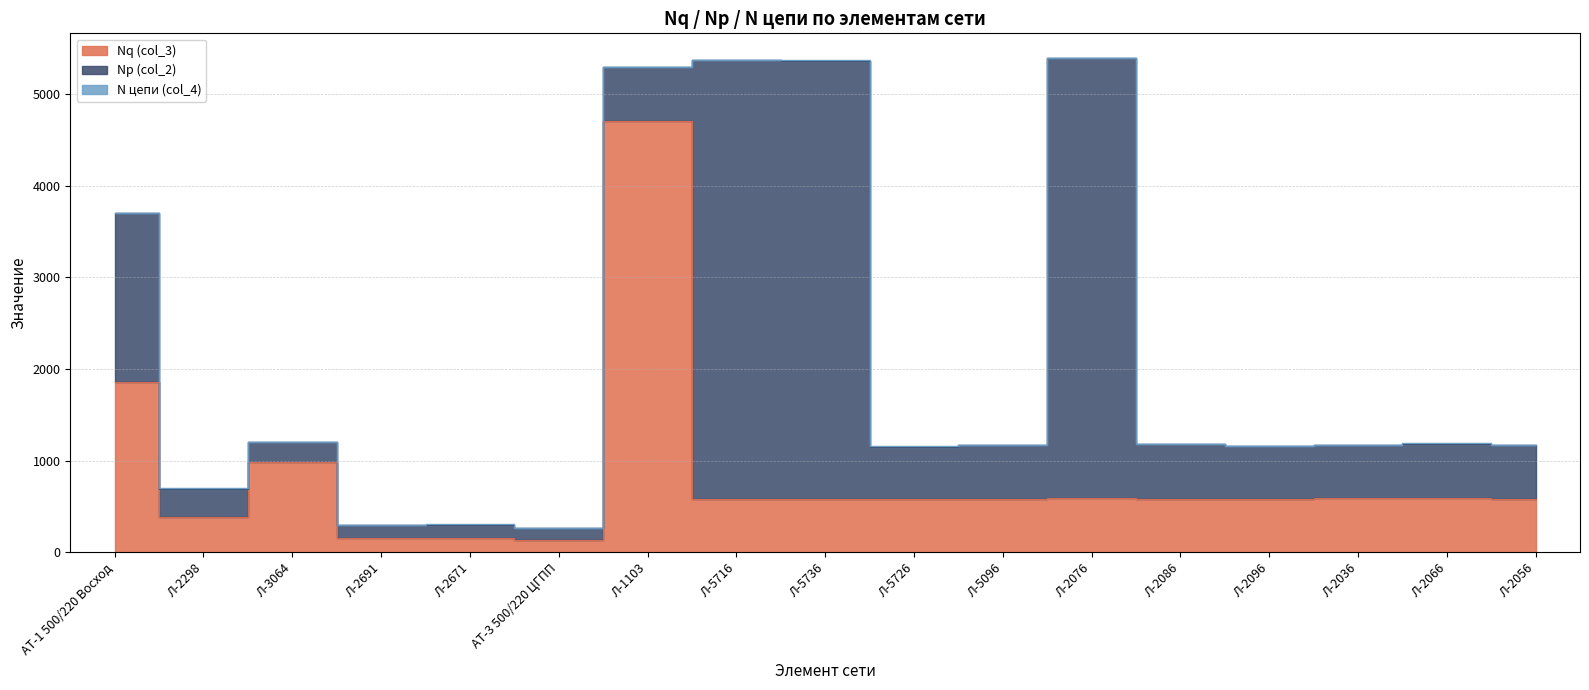

What is the spread (max minus min) of values at Л-3064?

980